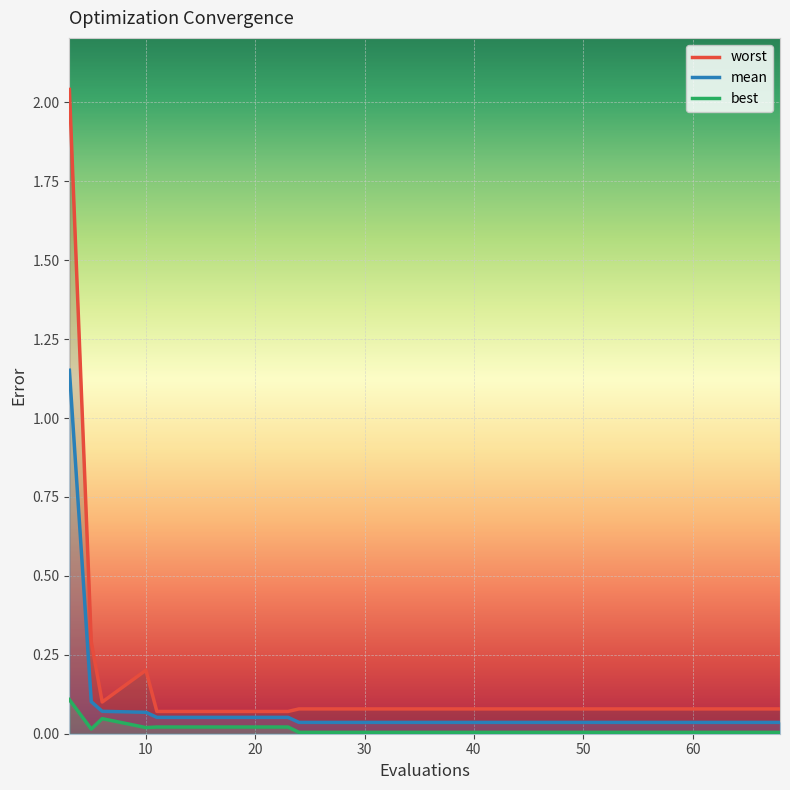

Rank the series at 32 from highest to lowest value.

worst, mean, best